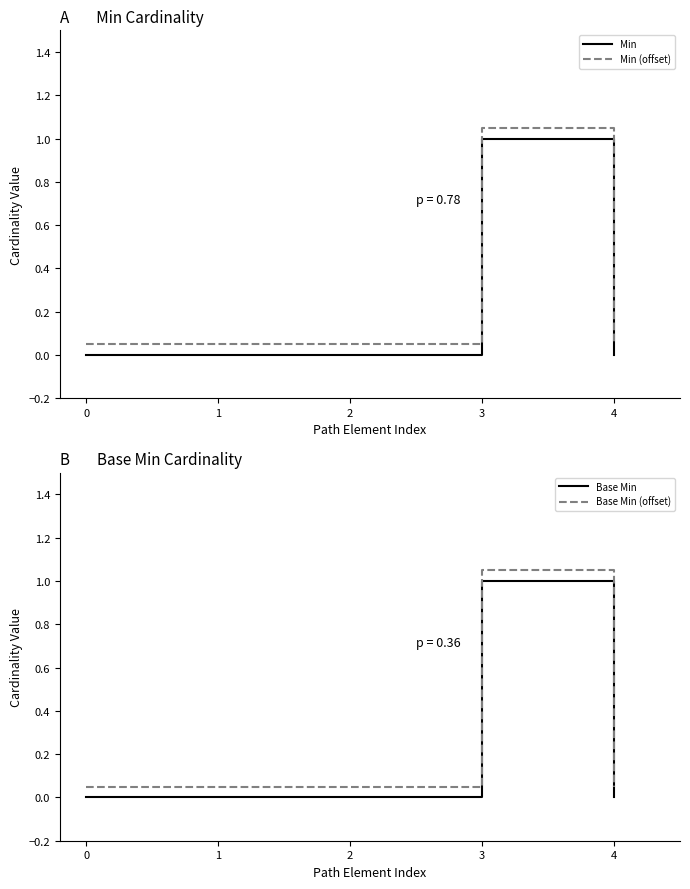

The Base Min (offset) series shows 0.1 at 2. True or false?

False